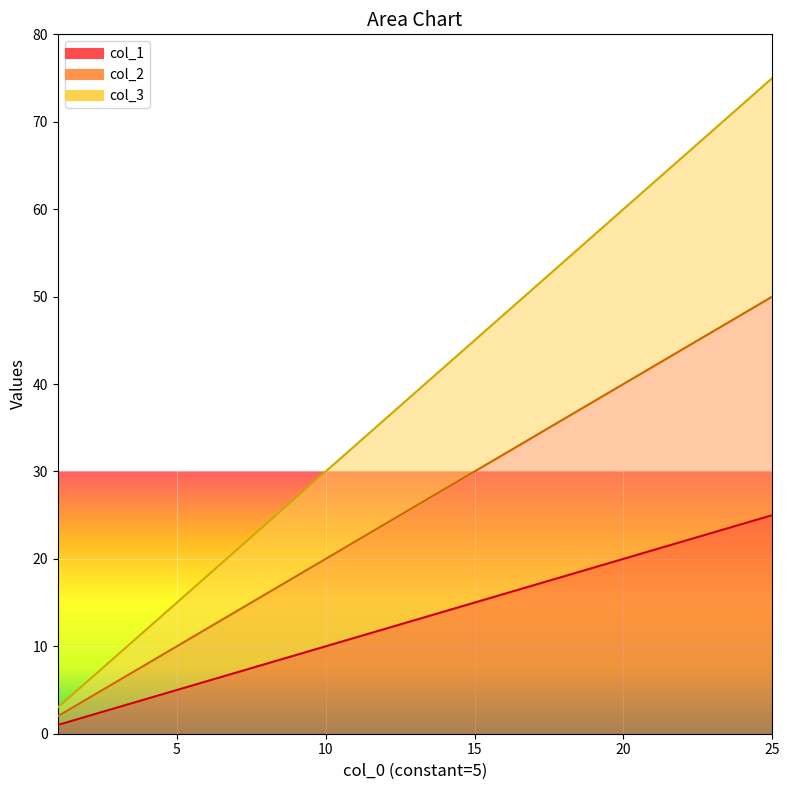

How many series are shown in this chart?

3